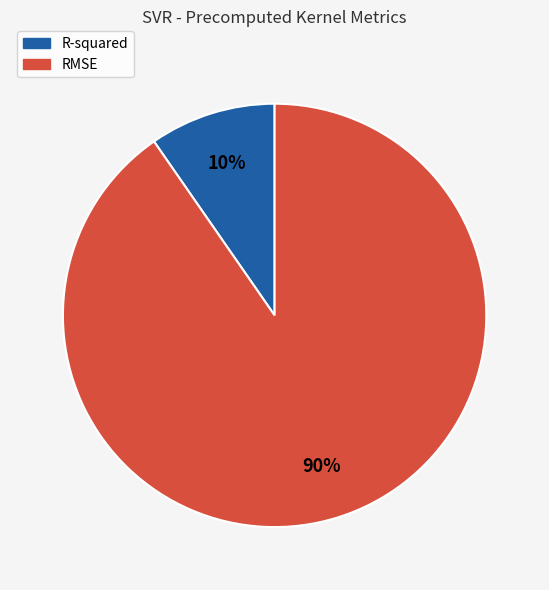

Combined, do RMSE and R-squared account for over 50%?

Yes